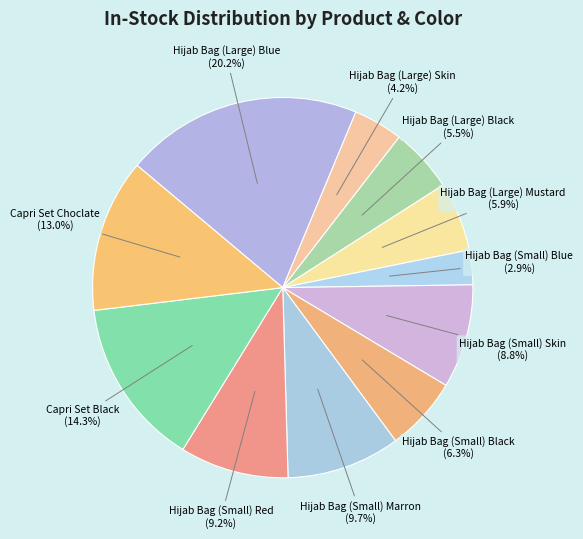

How many slices are in this pie chart?

11